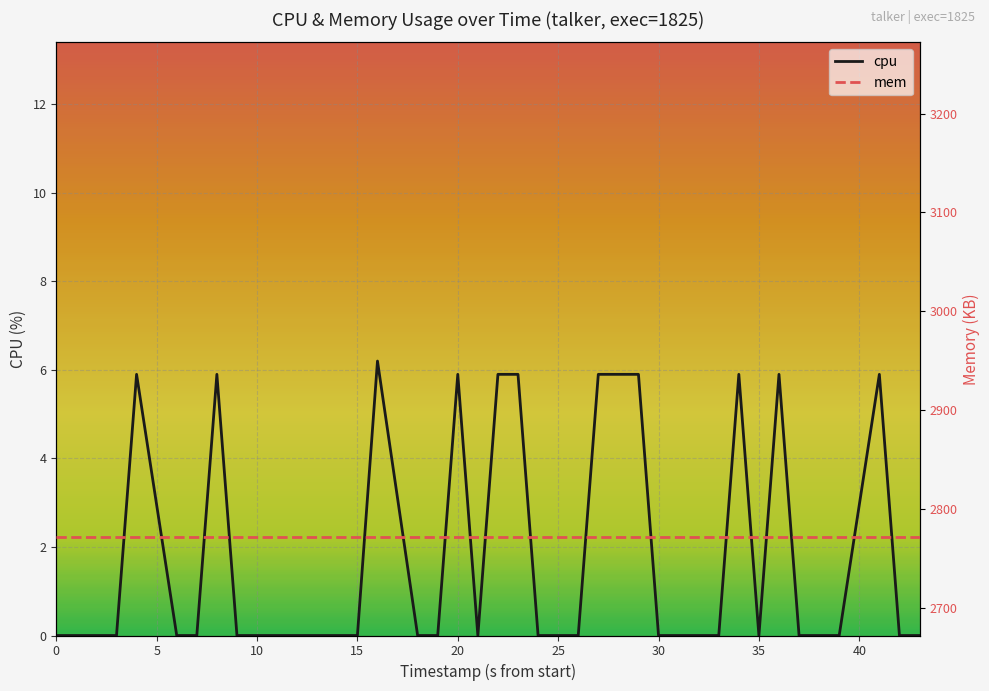

True or false: there are more than 1 points higher than both neighbors.

True